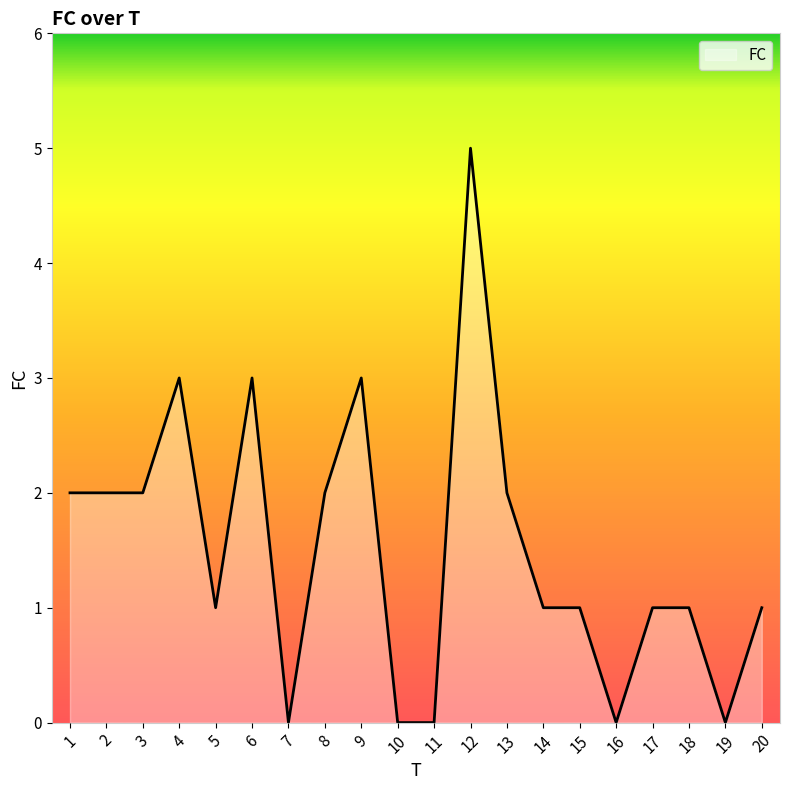

What is the greatest value displayed?

5